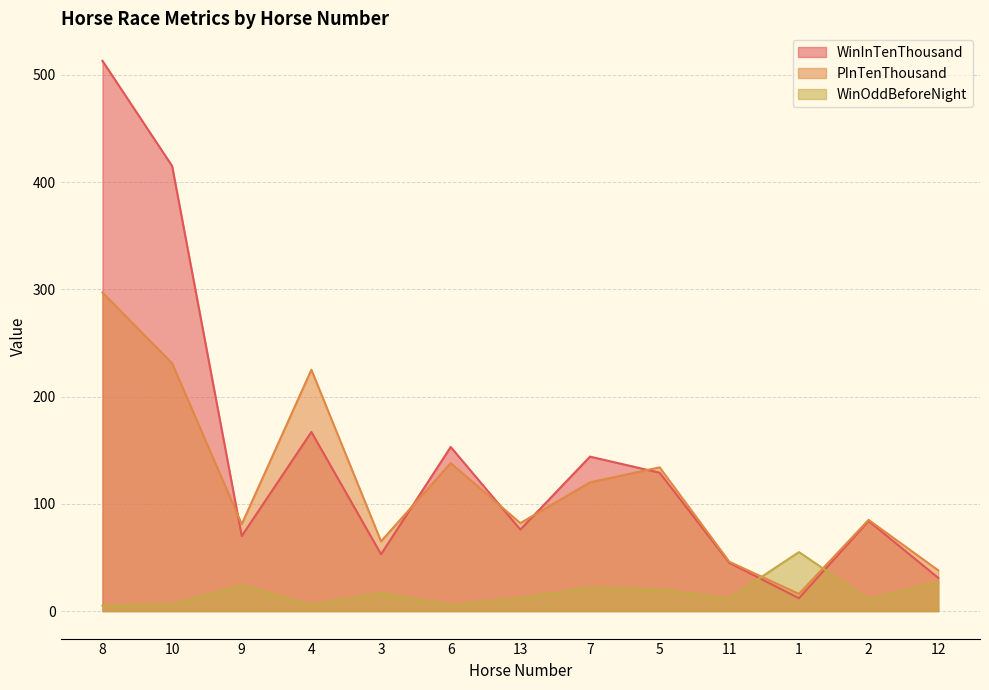

What are all the series names shown in the legend?

WinInTenThousand, PInTenThousand, WinOddBeforeNight